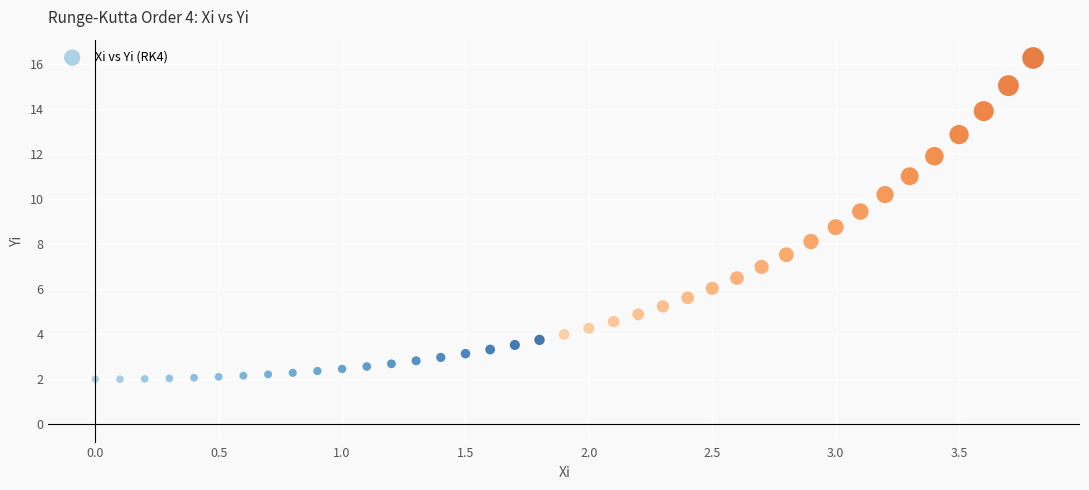

What Y value in the scatter plot is closest to 9?

8.8